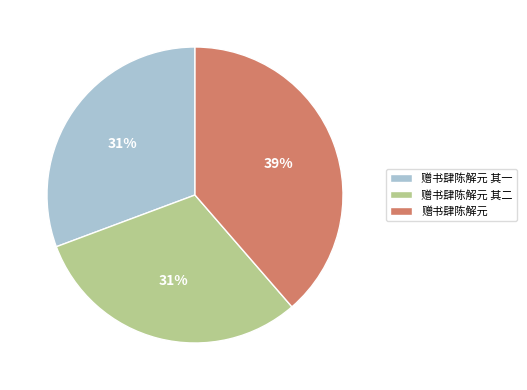

To the nearest percent, what is the combined percentage of 赠书肆陈解元 and 赠书肆陈解元 其一?

69%